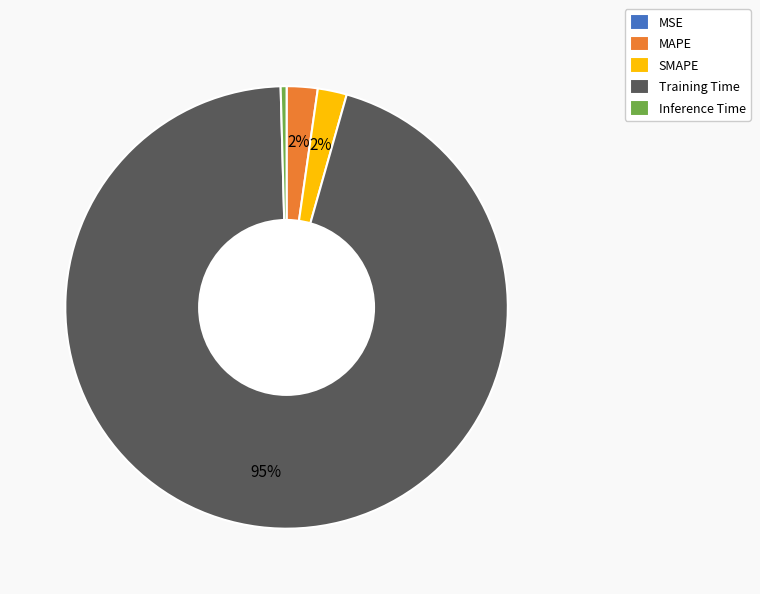

Does Training Time account for over 50% of the chart?

Yes